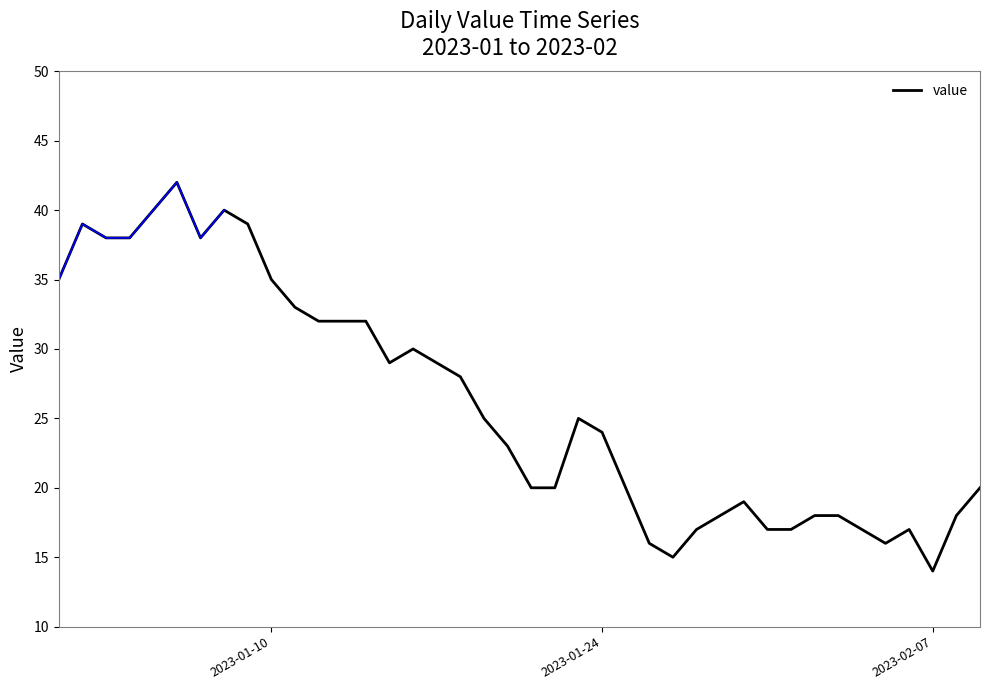

At which label does the data first exceed 25?

2023-01-10